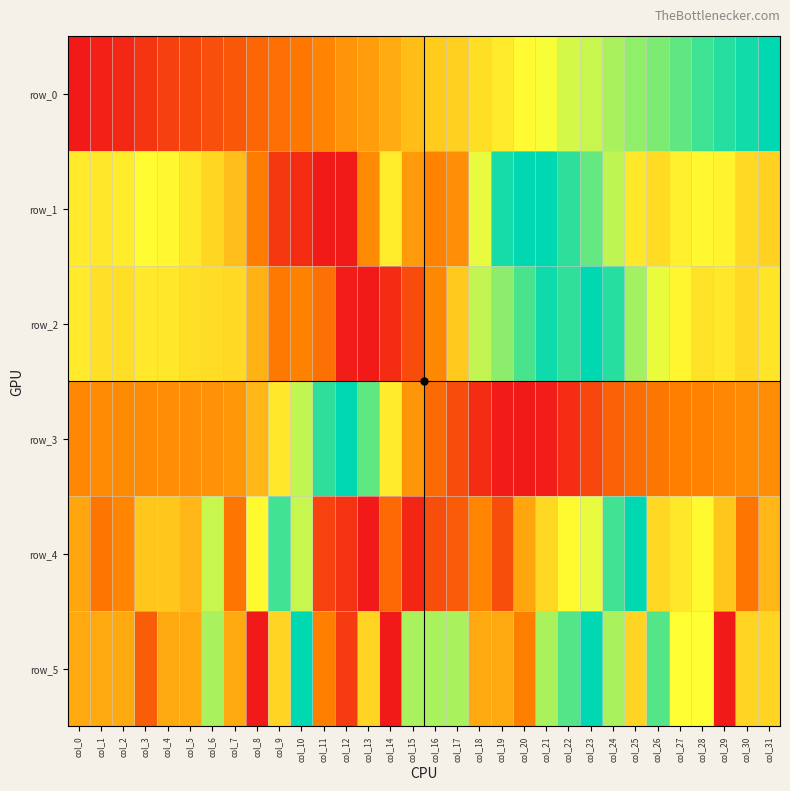

At how many categories does at least one series exceed 0?

32